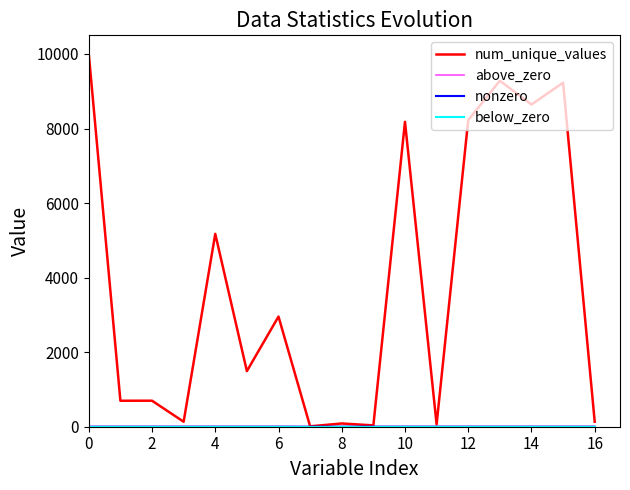

What is the greatest value displayed?

10000.0